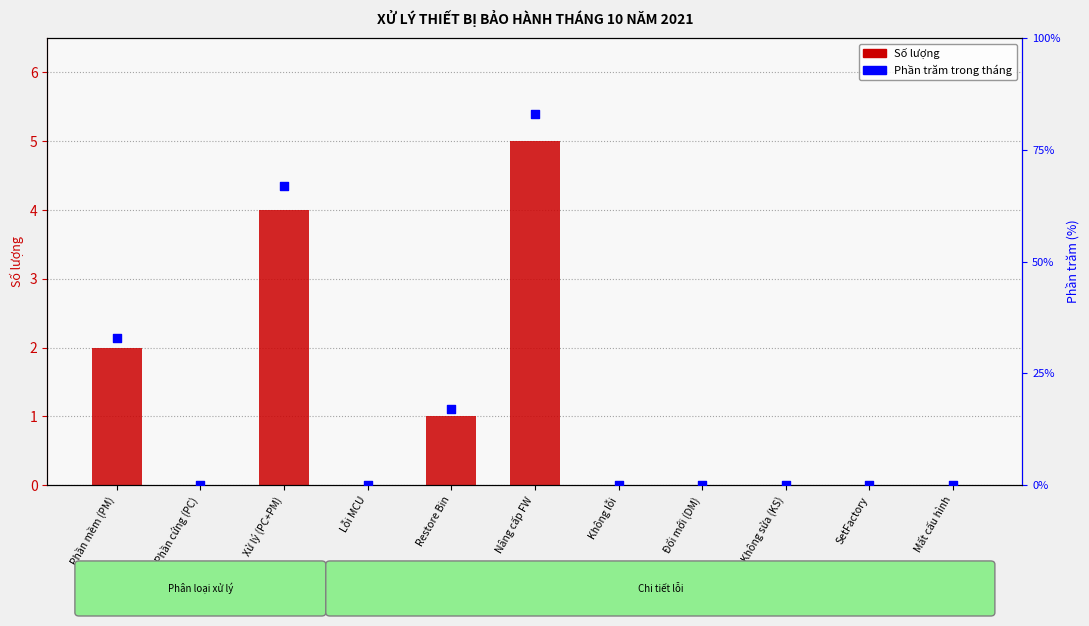

At how many categories does at least one series exceed 18?

3